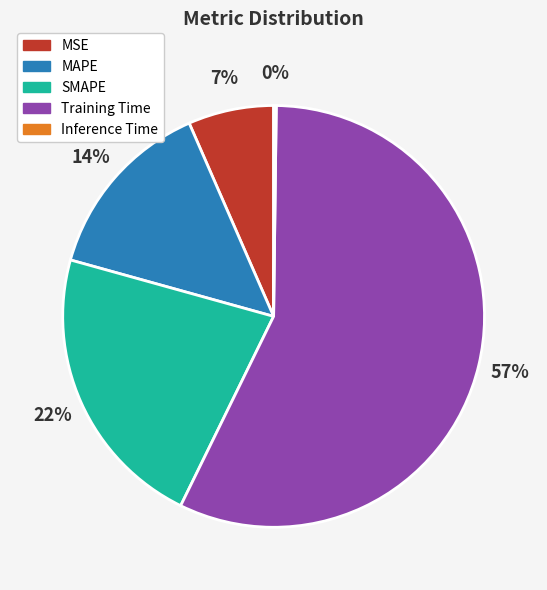

True or false: MAPE accounts for 25% of the total.

False